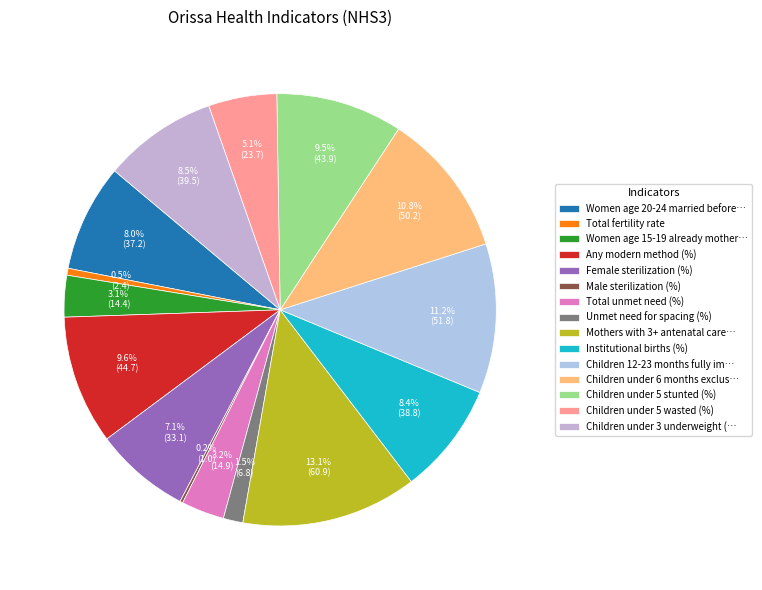

Rank the categories by value from lowest to highest.

Male sterilization (%), Total fertility rate, Unmet need for spacing (%), Women age 15-19 already mothers (%), Total unmet need (%), Children under 5 wasted (%), Female sterilization (%), Women age 20-24 married before age 18 (%), Institutional births (%), Children under 3 underweight (%), Children under 5 stunted (%), Any modern method (%), Children under 6 months exclusively breastfed (%), Children 12-23 months fully immunized (%), Mothers with 3+ antenatal care (%)